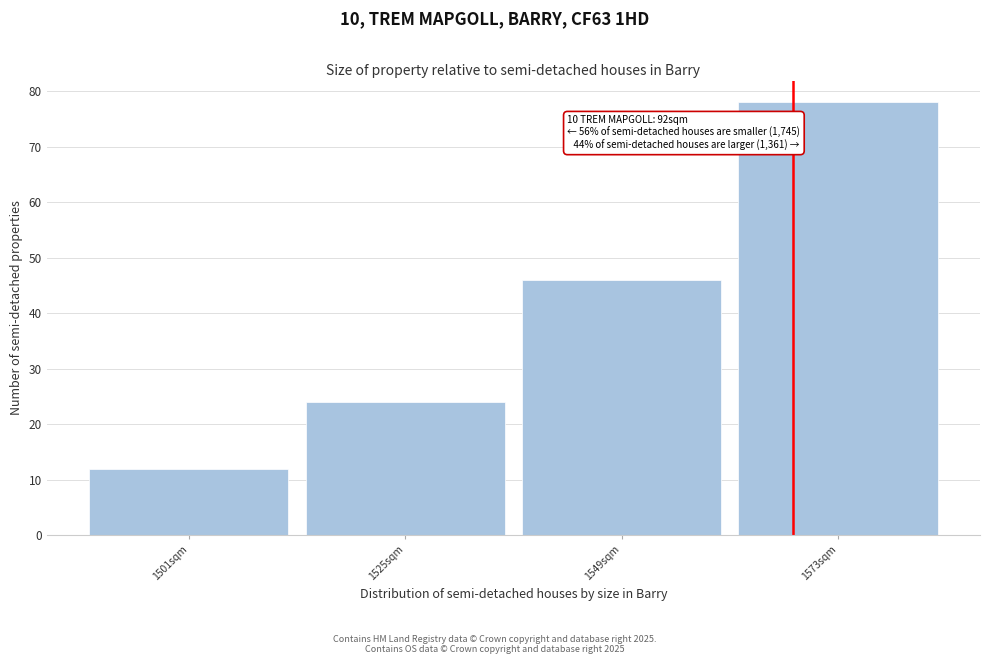

Which range on the x-axis has the tallest bar?

1561 to 1585